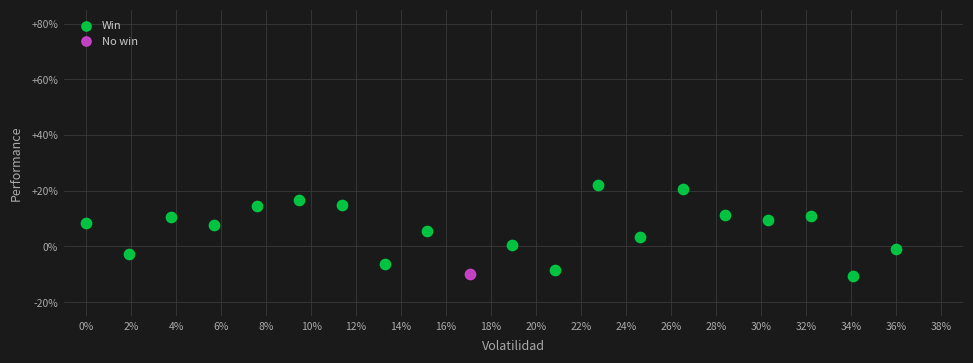

What are all the series names shown in the legend?

Win, No win